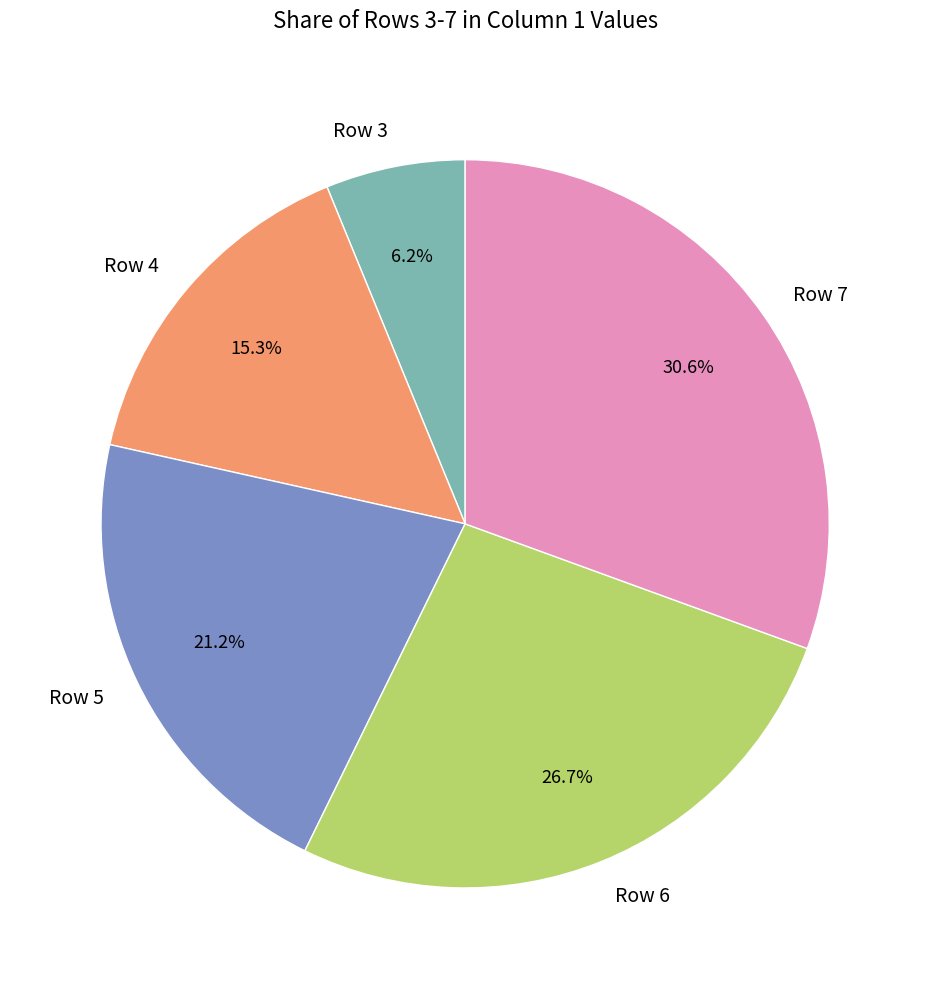

Count the number of slices in the pie.

5